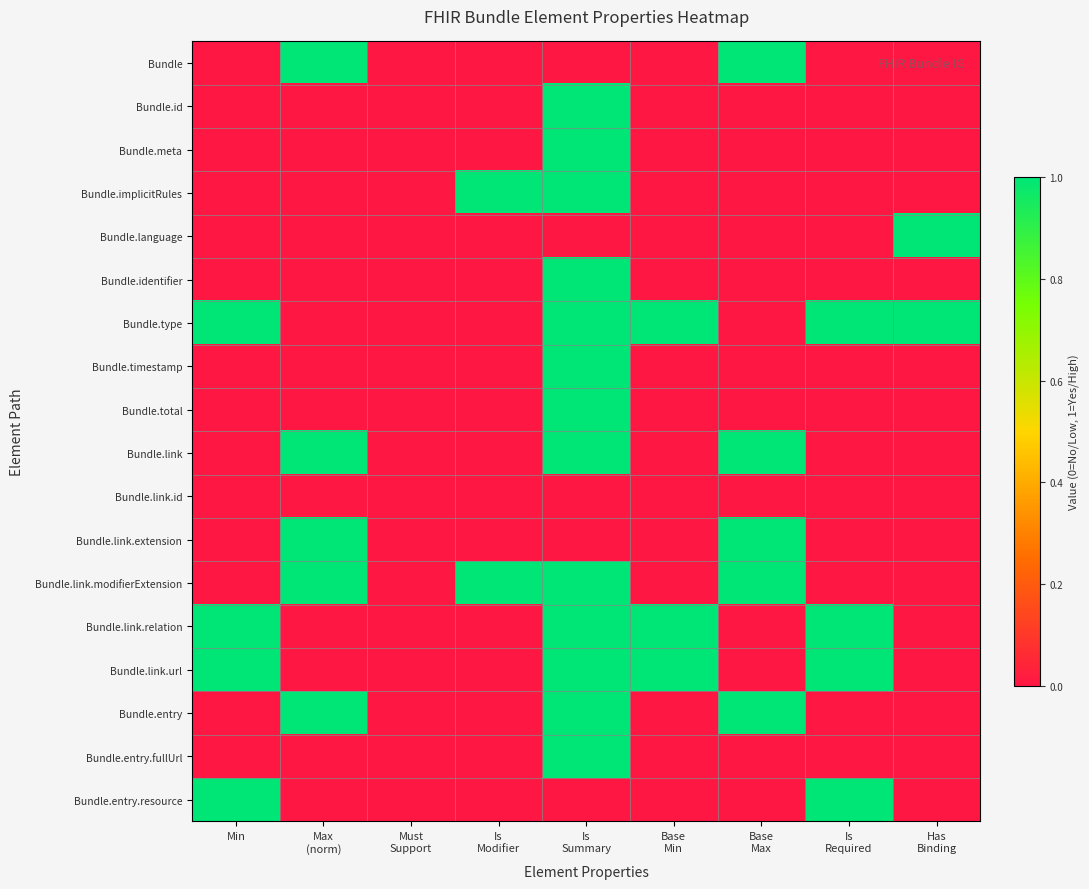

Which has a higher value, Base
Min or Is
Modifier?

Base
Min